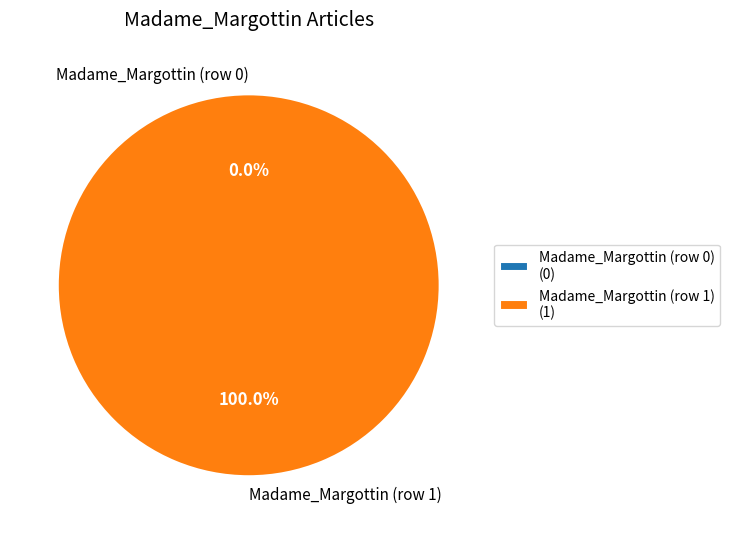

To the nearest percent, what is the average slice percentage?

50%